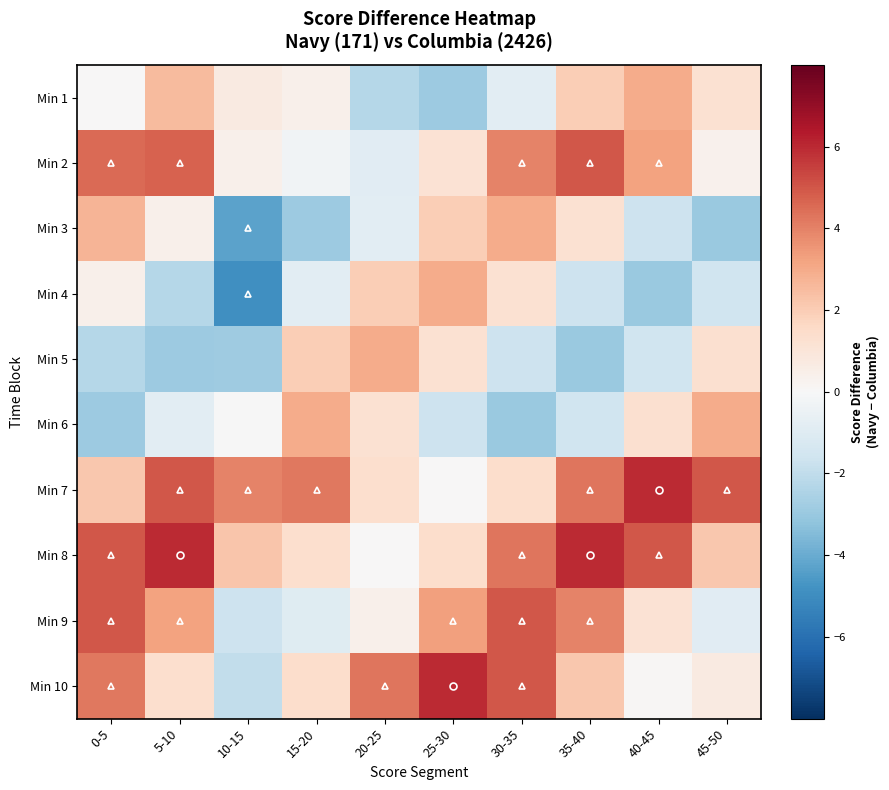

Which series has the largest range (max minus min)?

Min 10